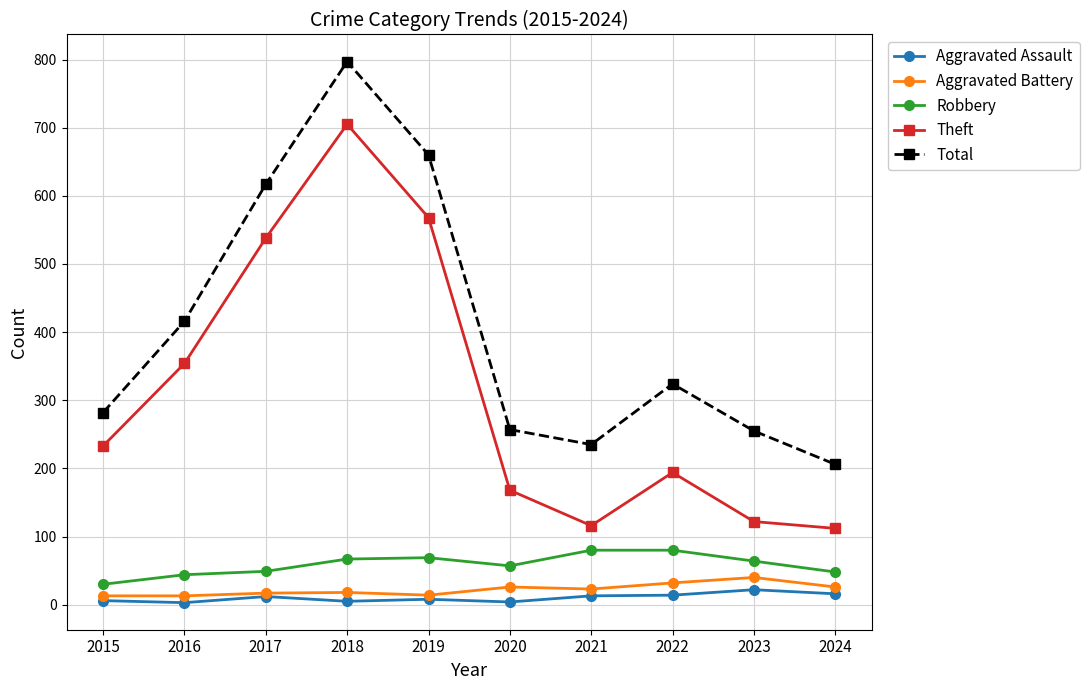

What is the greatest value displayed?

797